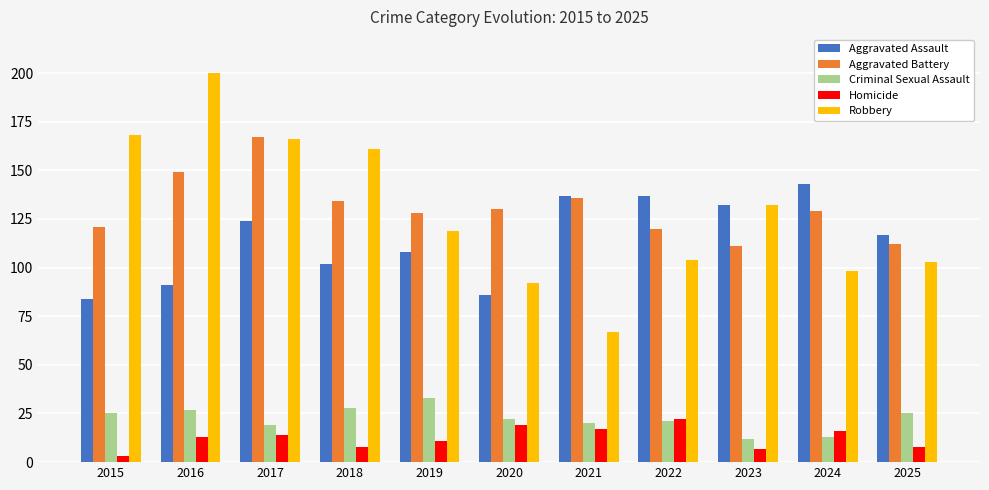

How many bars are there in each group?

5